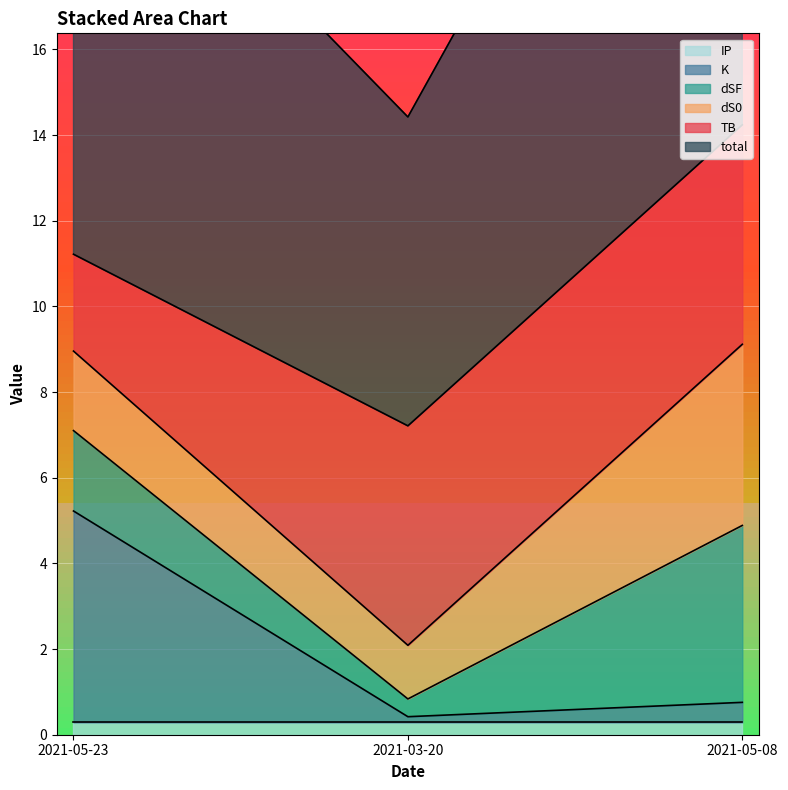

What is the highest value of the dSF series?

4.1